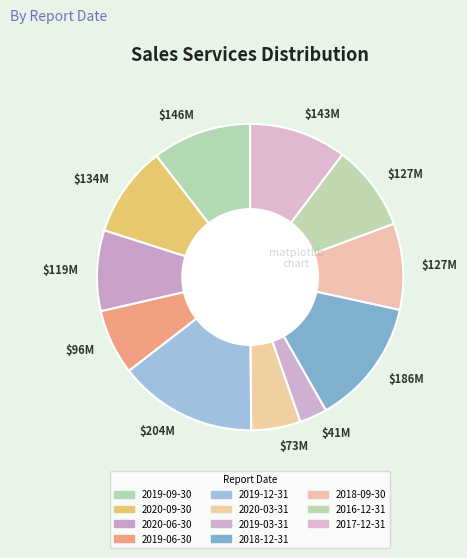

Is there a majority slice in this chart?

No